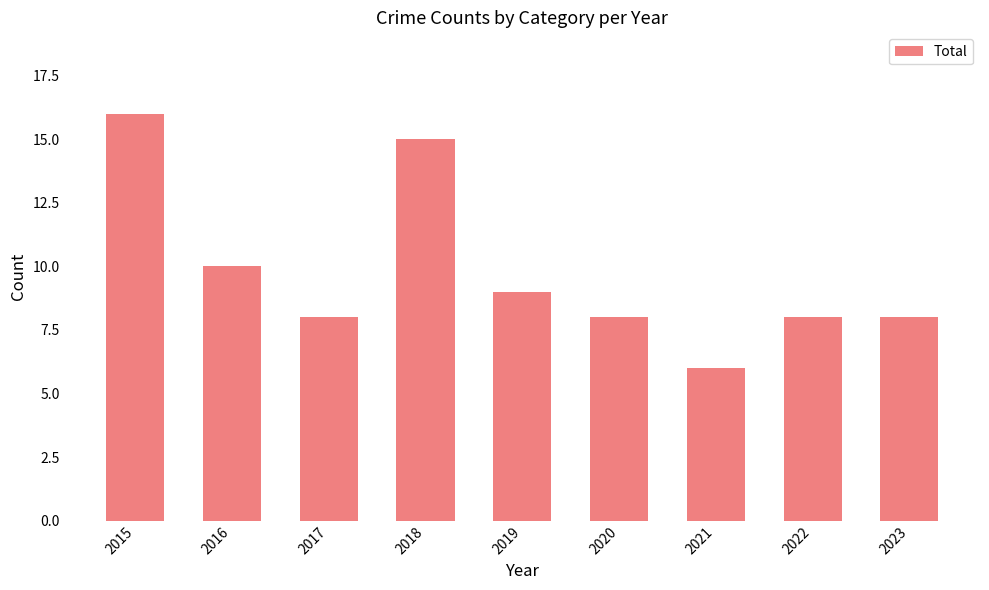

Count the number of categories in the chart.

9